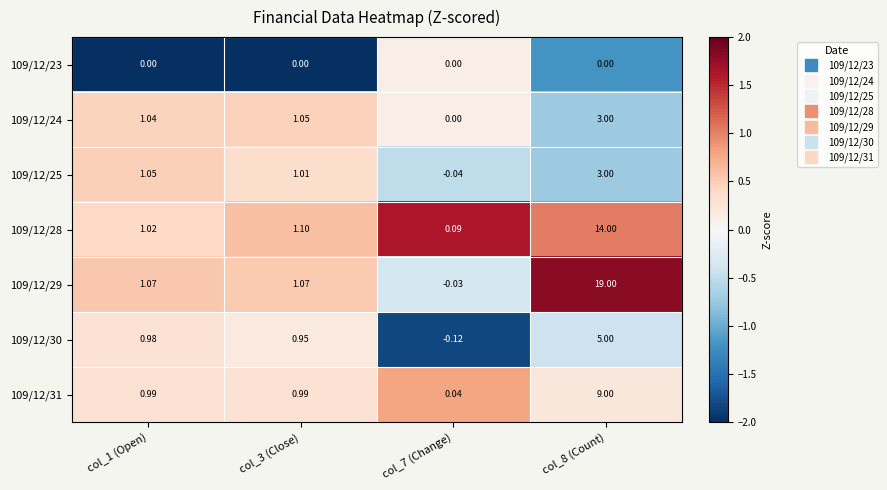

Is the value of 109/12/28 at col_1 (Open) greater than the value of 109/12/29 at col_8 (Count)?

No